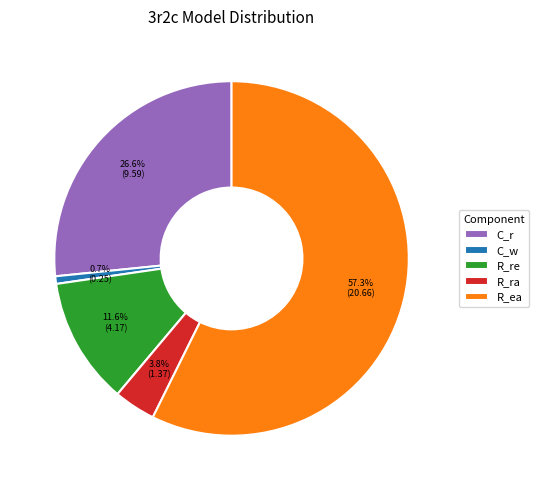

Between R_ra and R_re, which is larger?

R_re